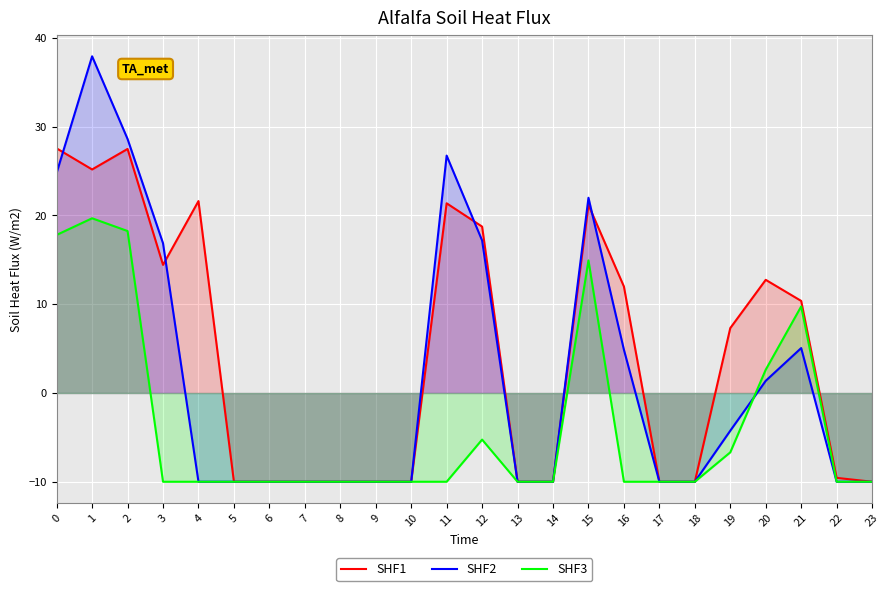

How many interior local peaks does the SHF1 series have?

5